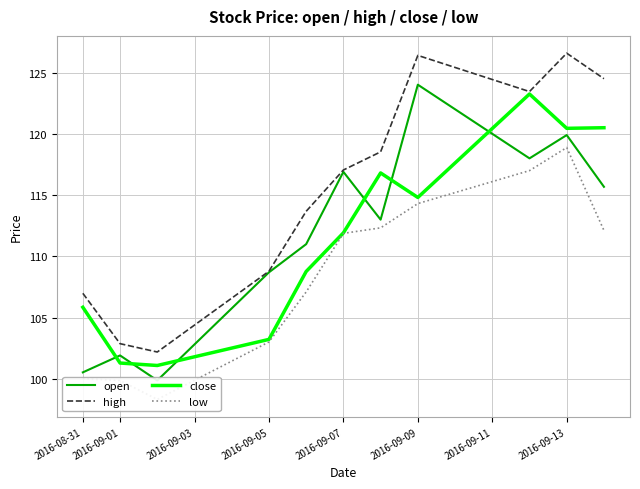

True or false: high has a value of 126.4 at 2016-09-09.

True